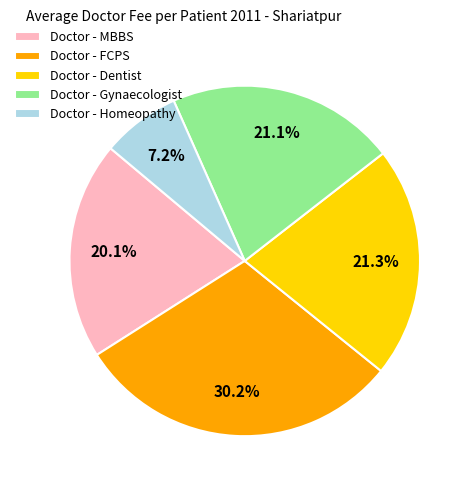

Does any single category account for the majority?

No